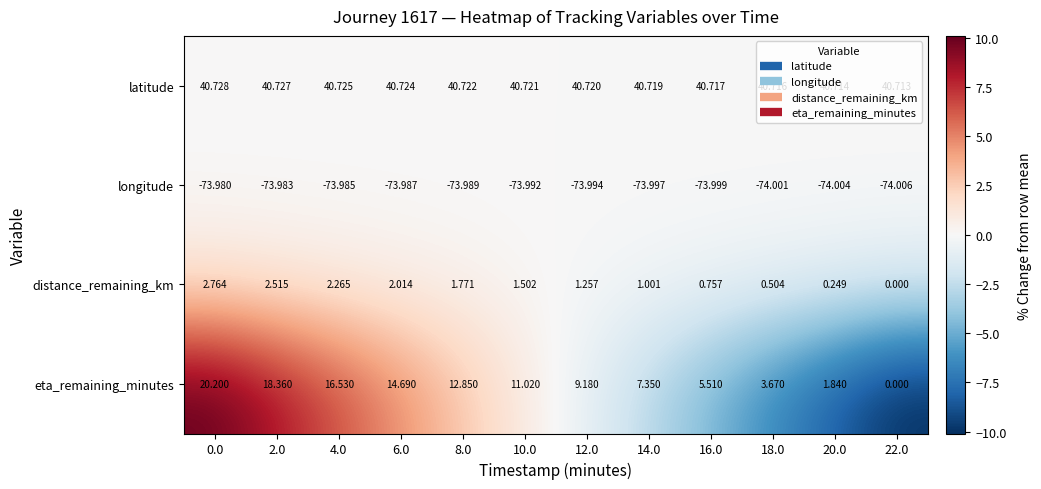

Which series has the widest spread of values?

eta_remaining_minutes